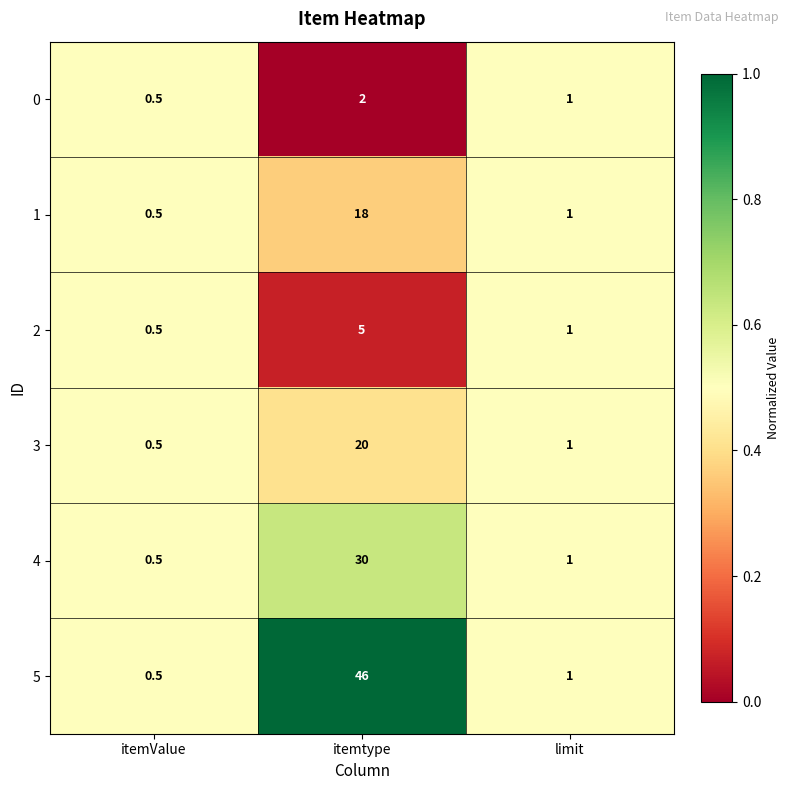

What is the total value across all series at limit?

6.0